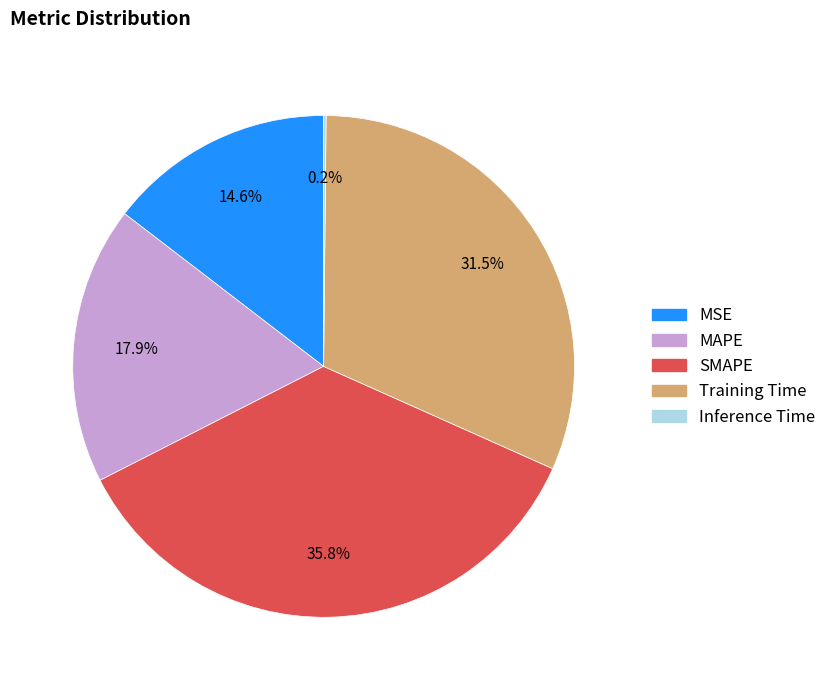

To the nearest percent, what is the difference between the largest and smallest slice percentages?

36%